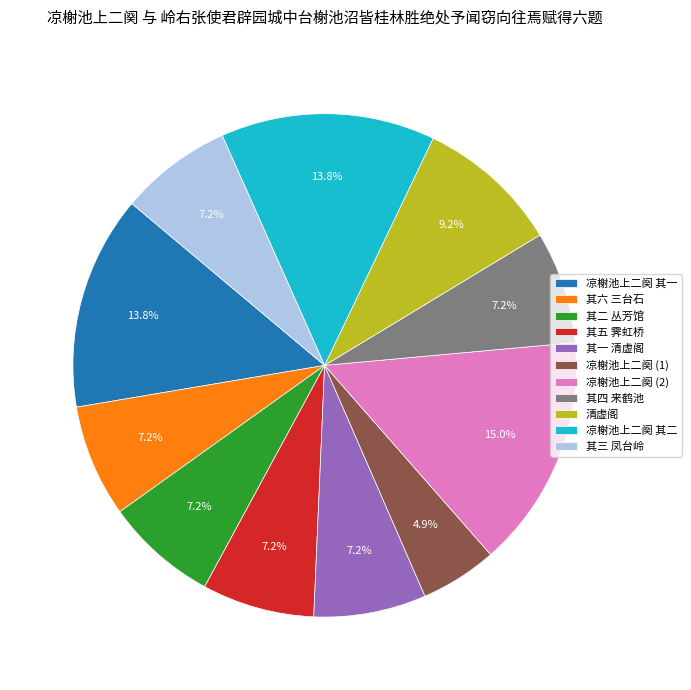

Is there a majority slice in this chart?

No